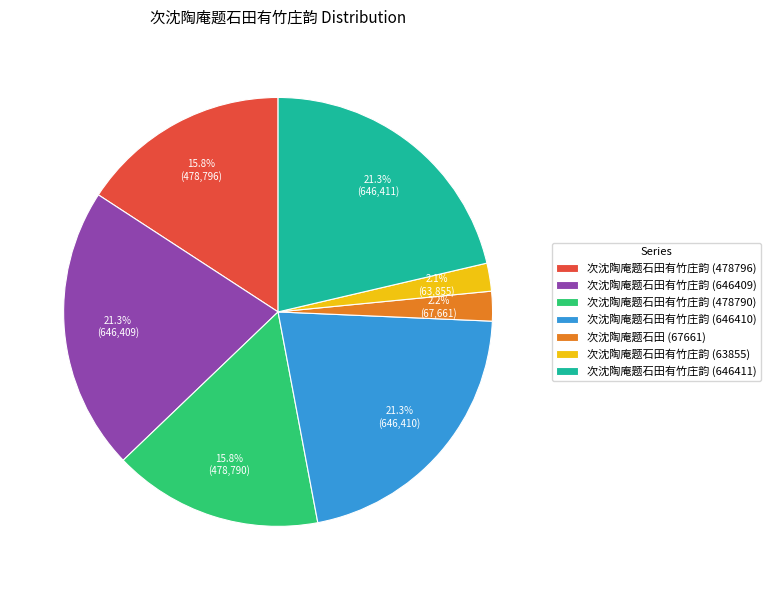

Is 次沈陶庵题石田有竹庄韵 (63855) the majority of the pie?

No